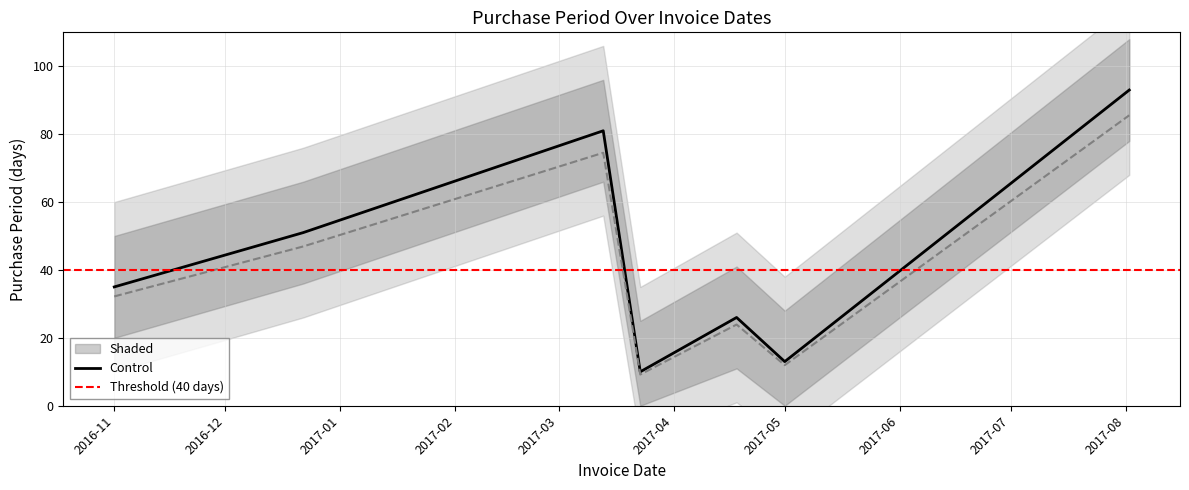

Approximately how many times larger is the value at 2017-04-18 compared to 2017-08-02?

0.3